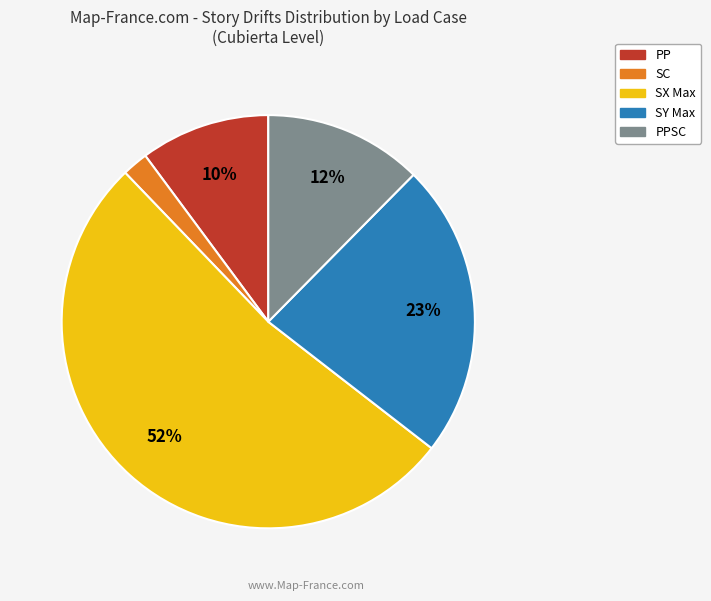

Is there any slice that represents more than half of the pie?

Yes